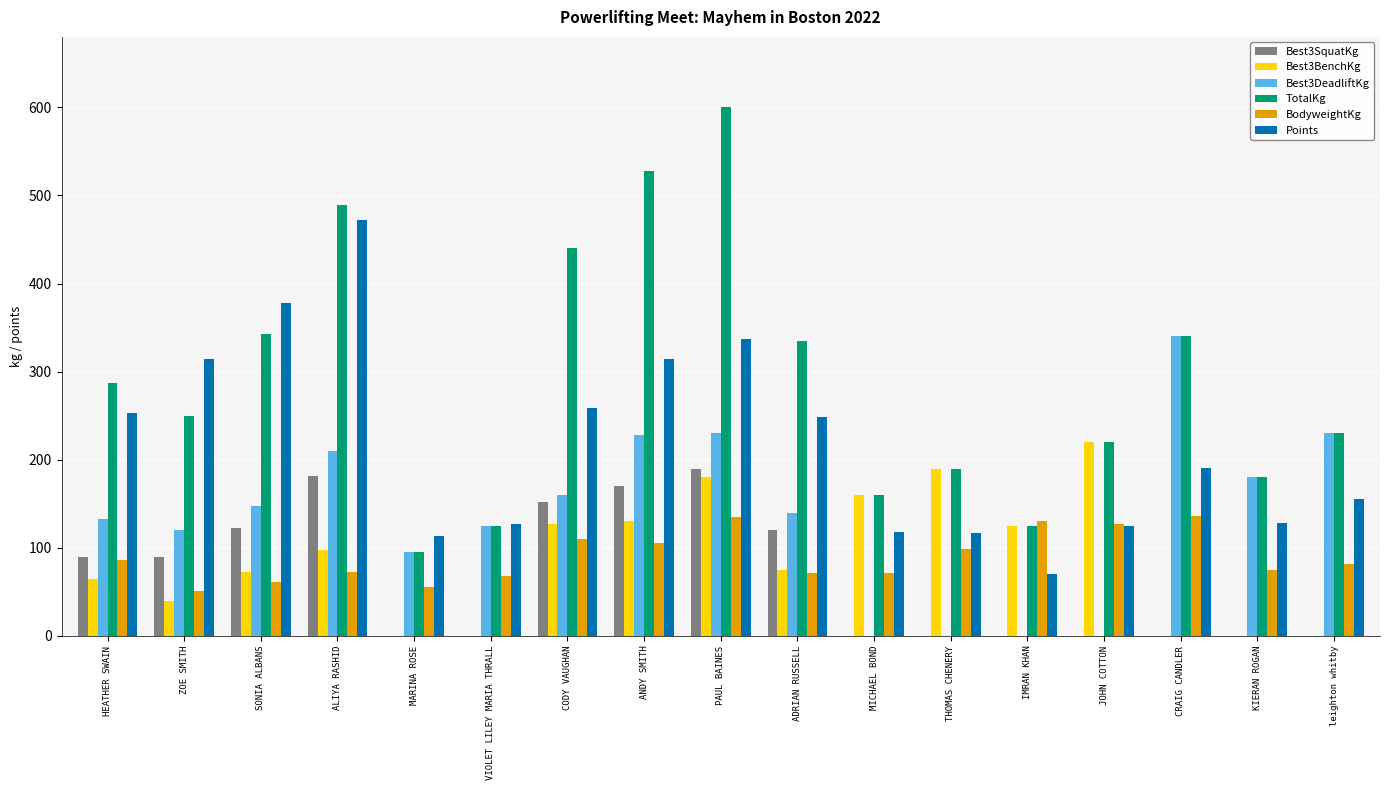

Are the bars horizontal?

No